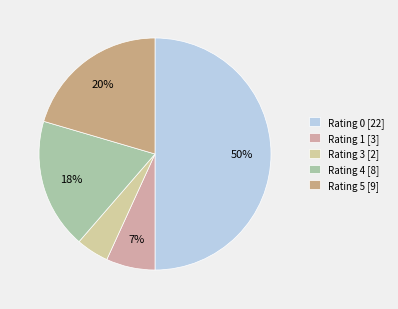

Count the number of slices in the pie.

5